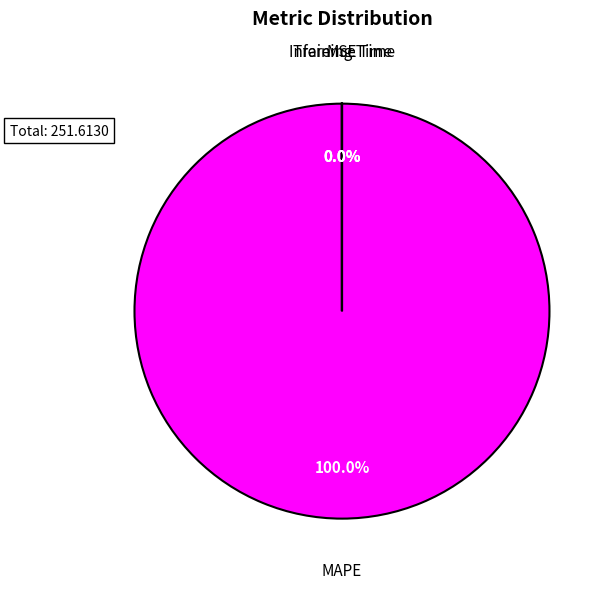

Does MAPE represent more than half of the total?

Yes